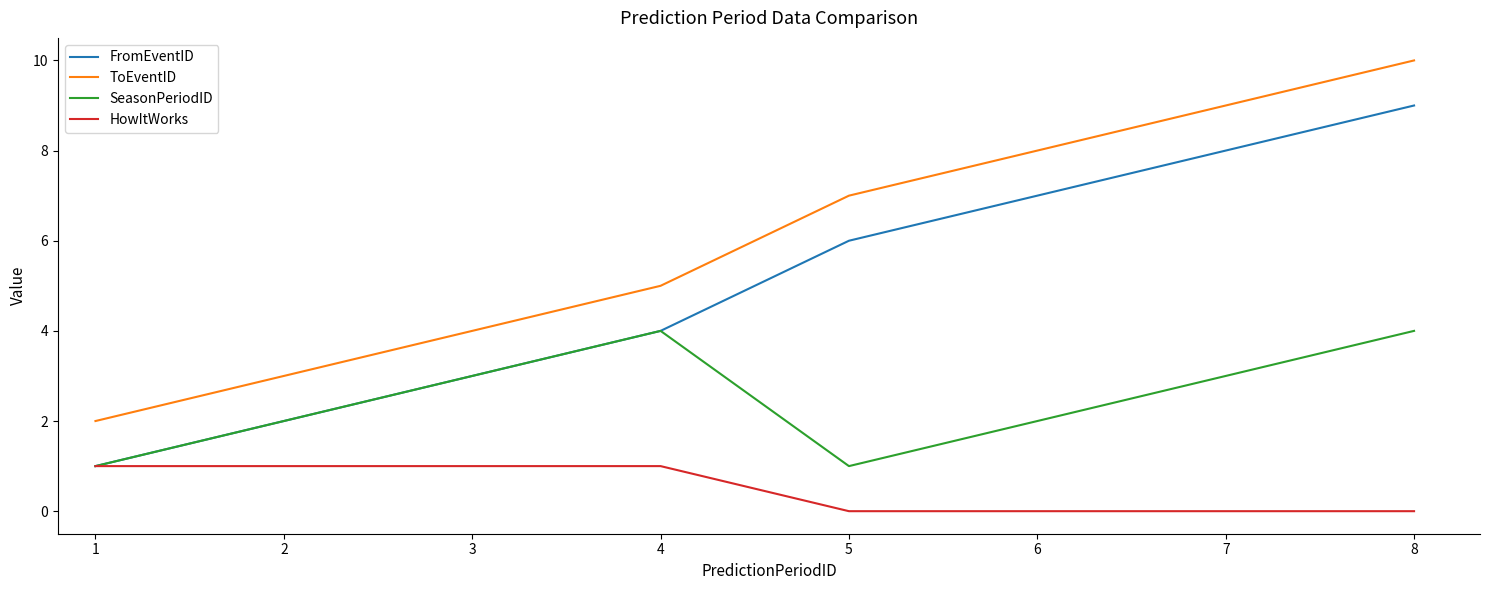

What is the maximum value shown in the chart?

10